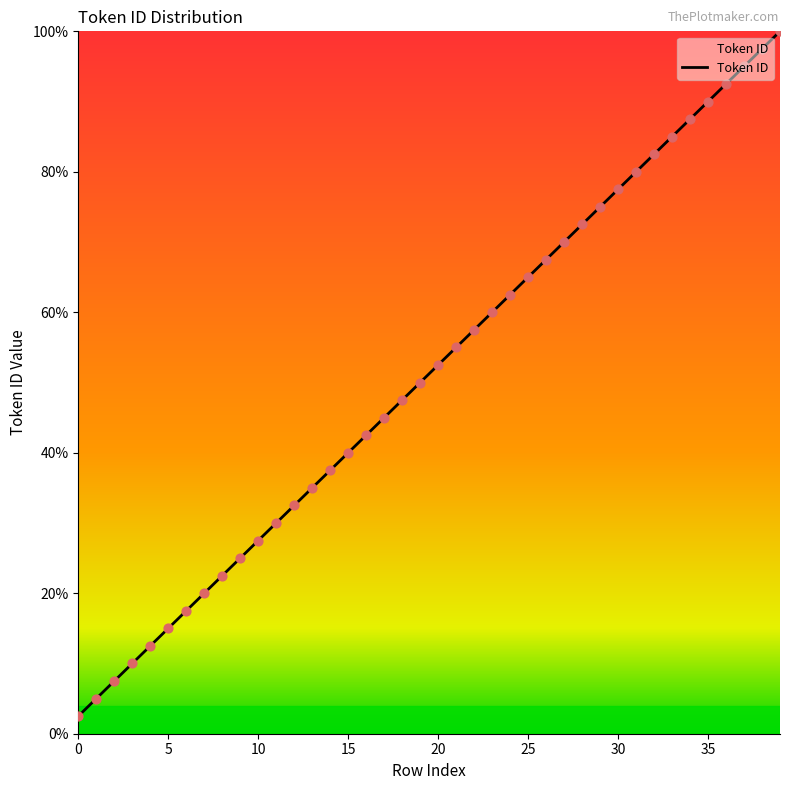

What is the difference between the maximum and minimum values?

97.5